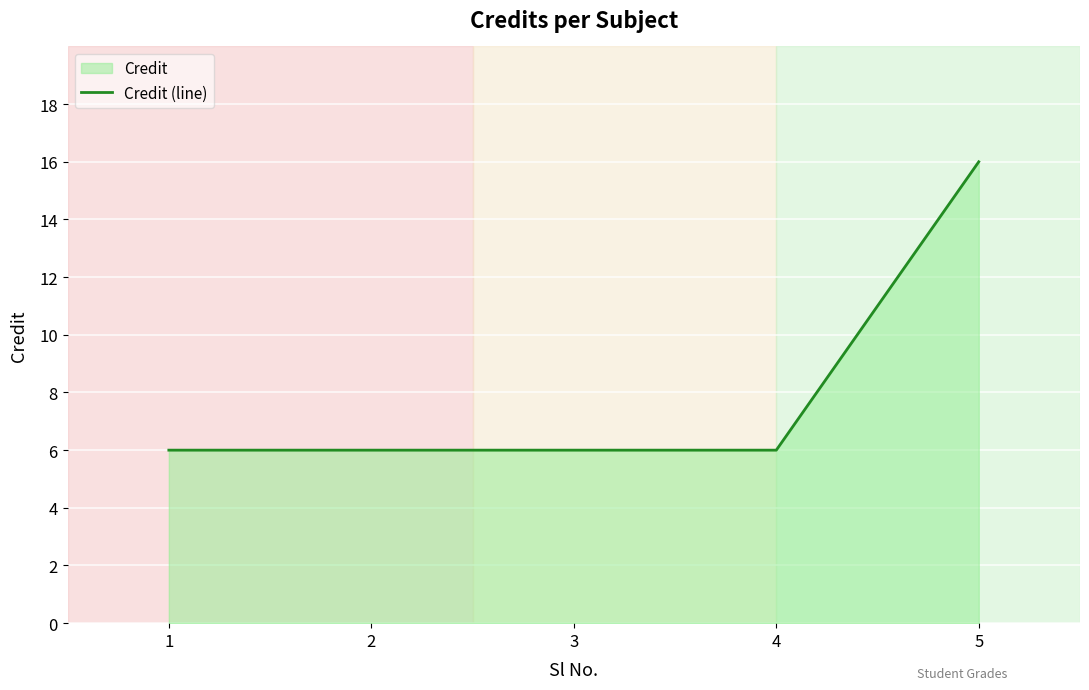

What is the maximum value shown in the chart?

16